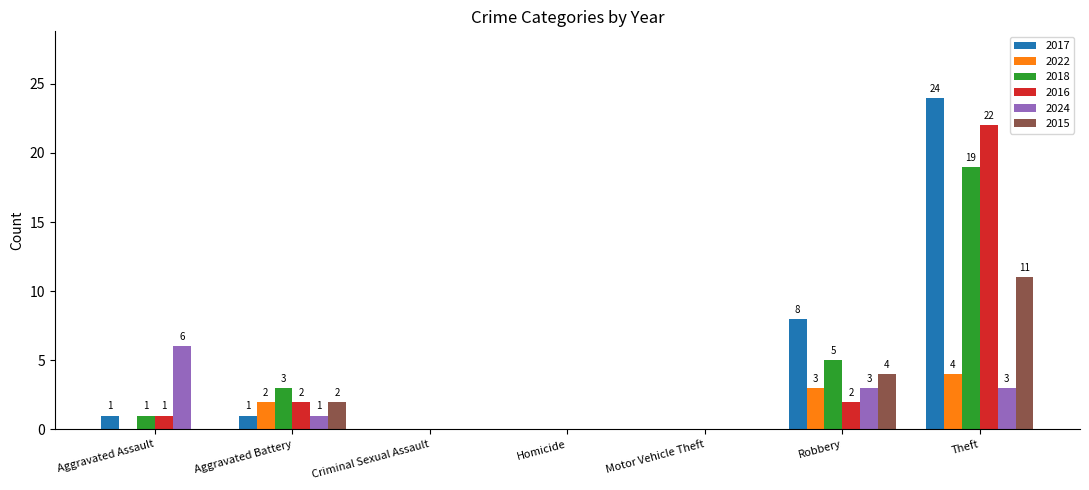

What is the sum of all 2024 values?

13